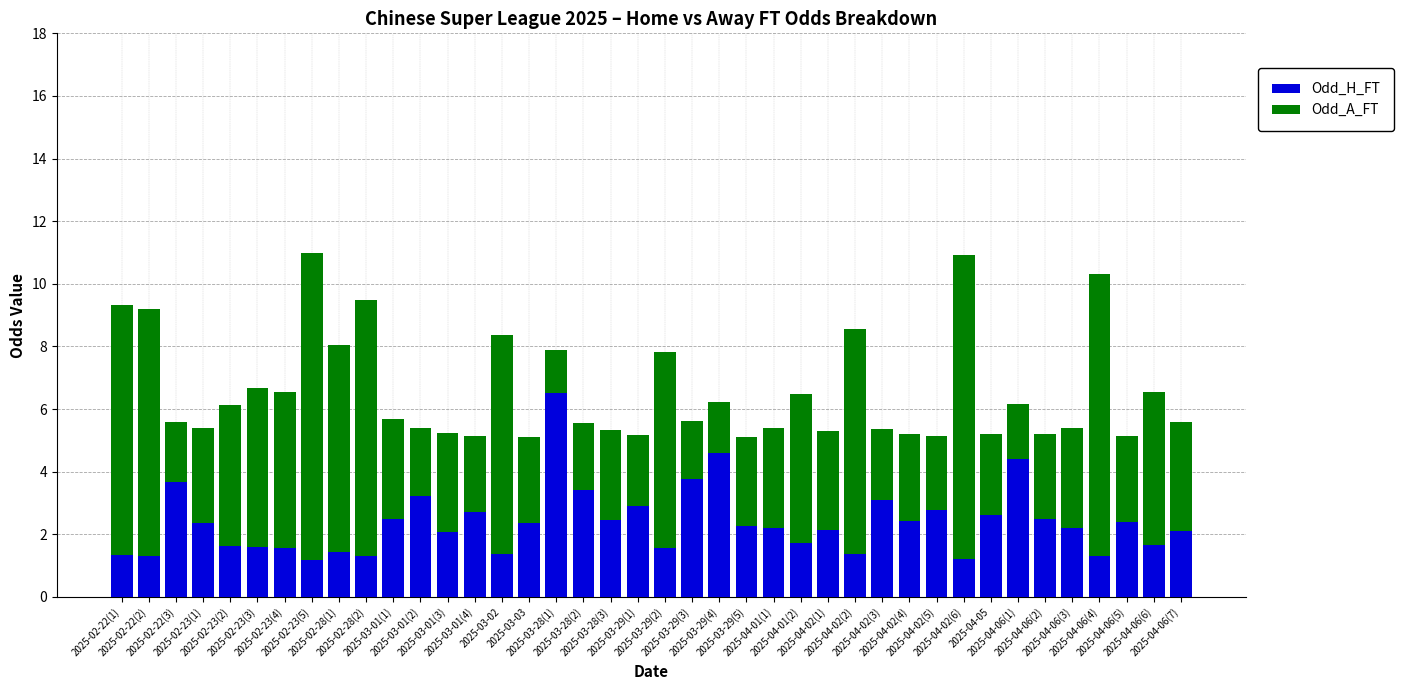

What is the highest value of the Odd_H_FT series?

6.5